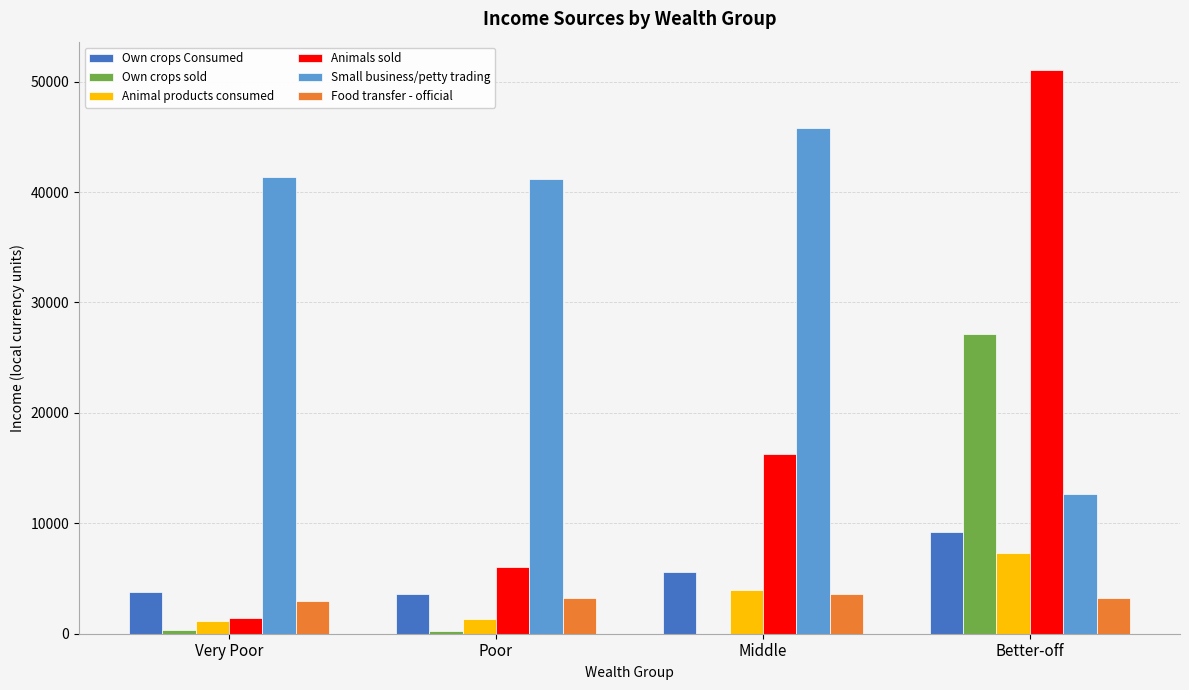

Which series changed the most between Very Poor and Better-off?

Animals sold